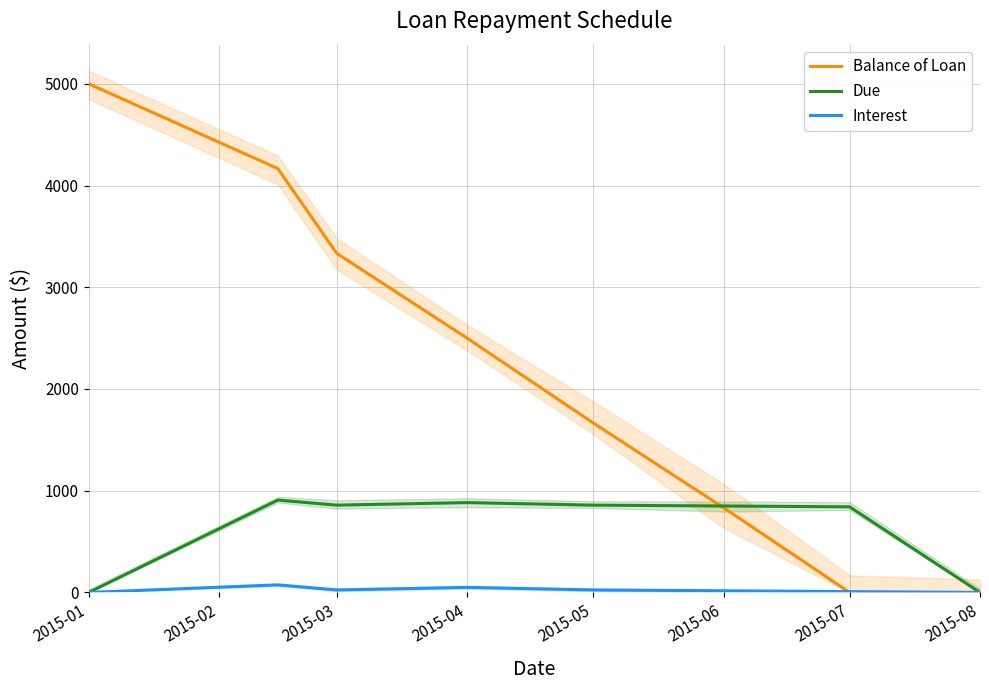

Which series has the largest total across all categories?

Balance of Loan